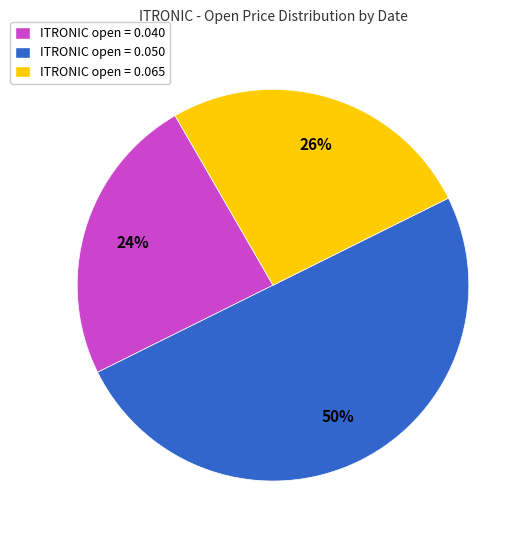

True or false: ITRONIC open = 0.065 accounts for 12% of the total.

False